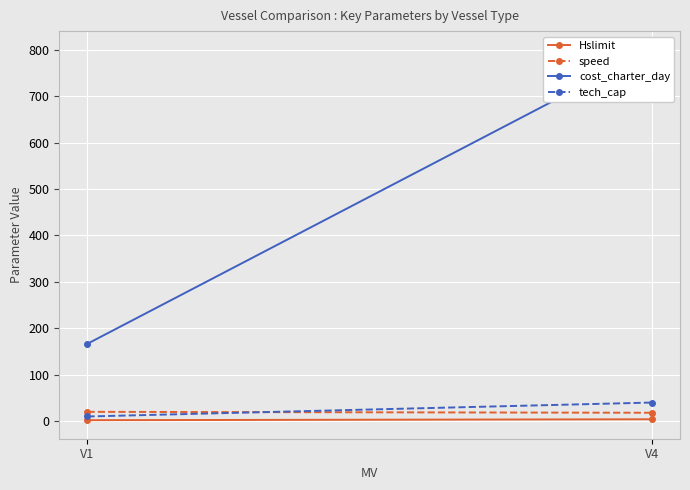

What is the total value across all series at V1?

198.7